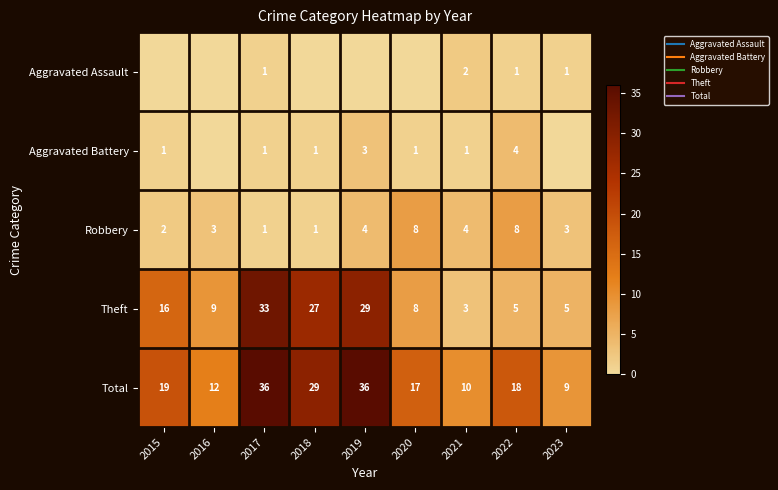

Is the value of Aggravated Battery at 2019 greater than the value of Total at 2023?

No